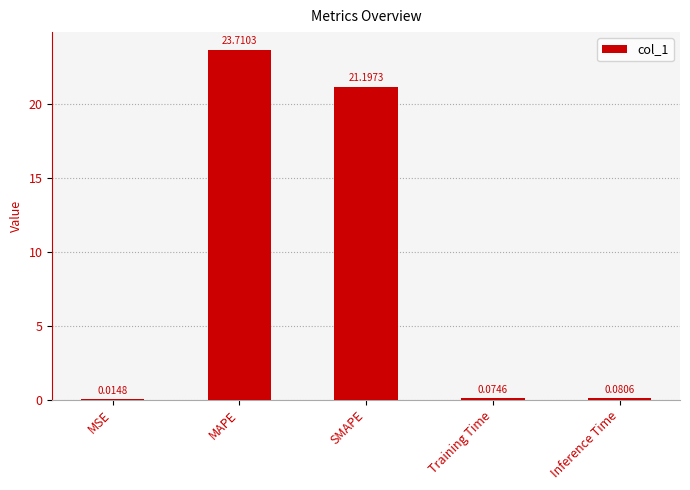

Which has a higher value, Inference Time or MAPE?

MAPE